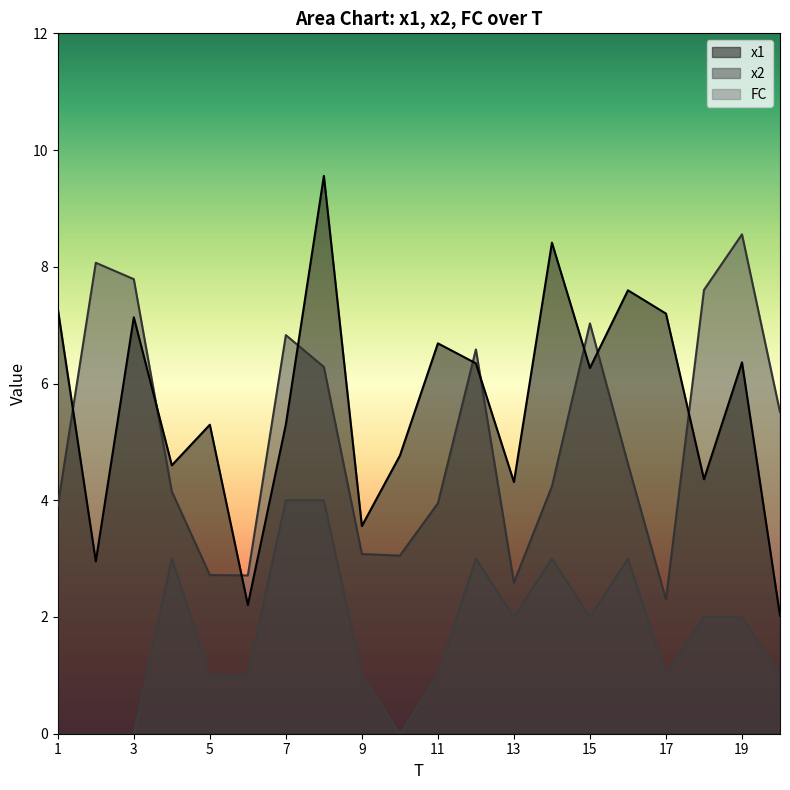

Where do x1 and x2 first cross each other?

1 and 2